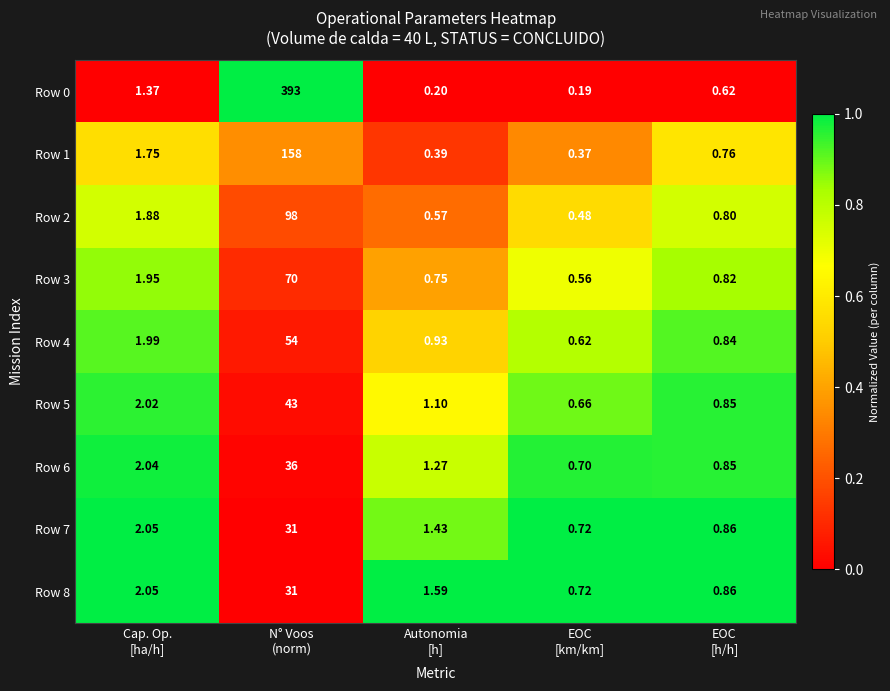

Which series has the largest range (max minus min)?

Row 0